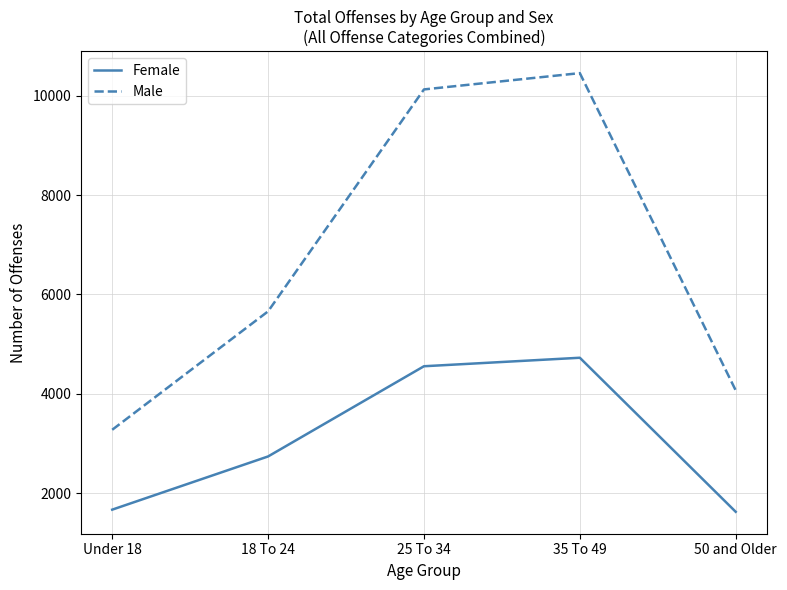

Rank the categories by Male value from highest to lowest.

35 To 49, 25 To 34, 18 To 24, 50 and Older, Under 18